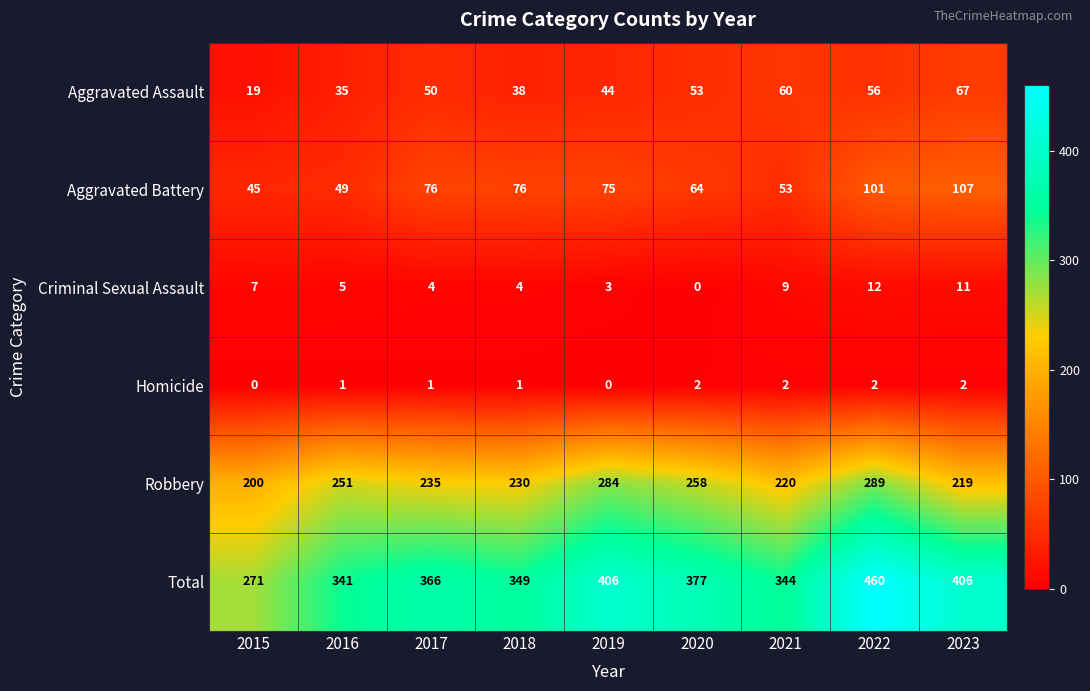

Between 2016 and 2019, which series saw the biggest shift?

Total